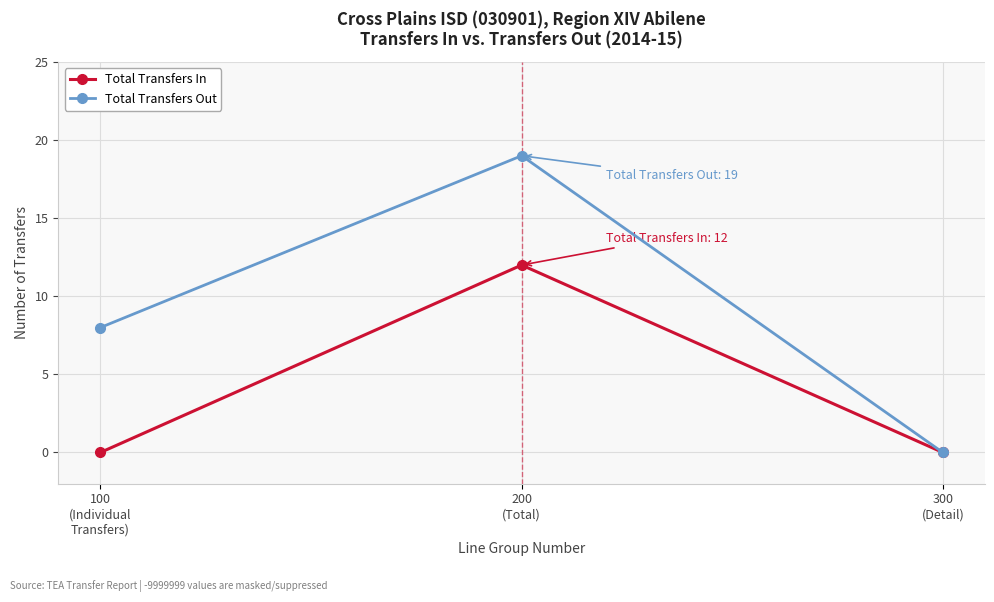

What is the sum of all Total Transfers In values?

12